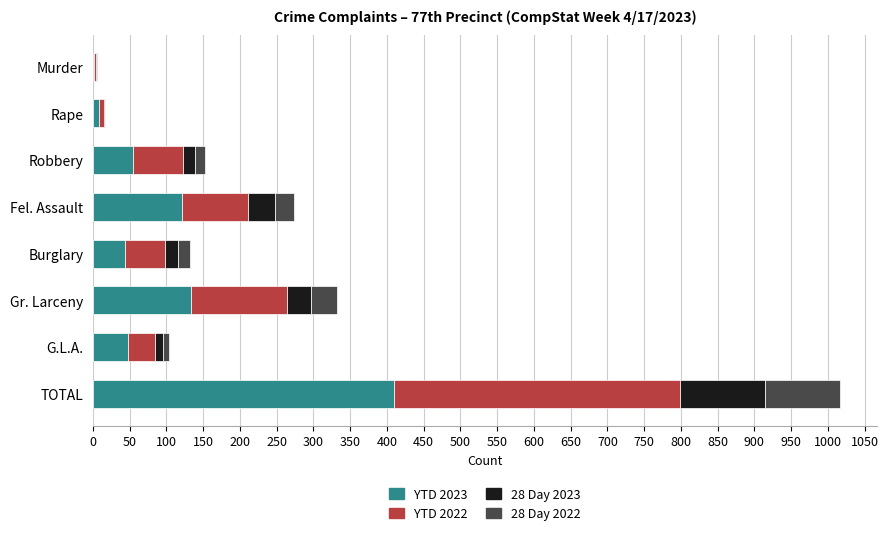

What is the maximum value for YTD 2023?

410